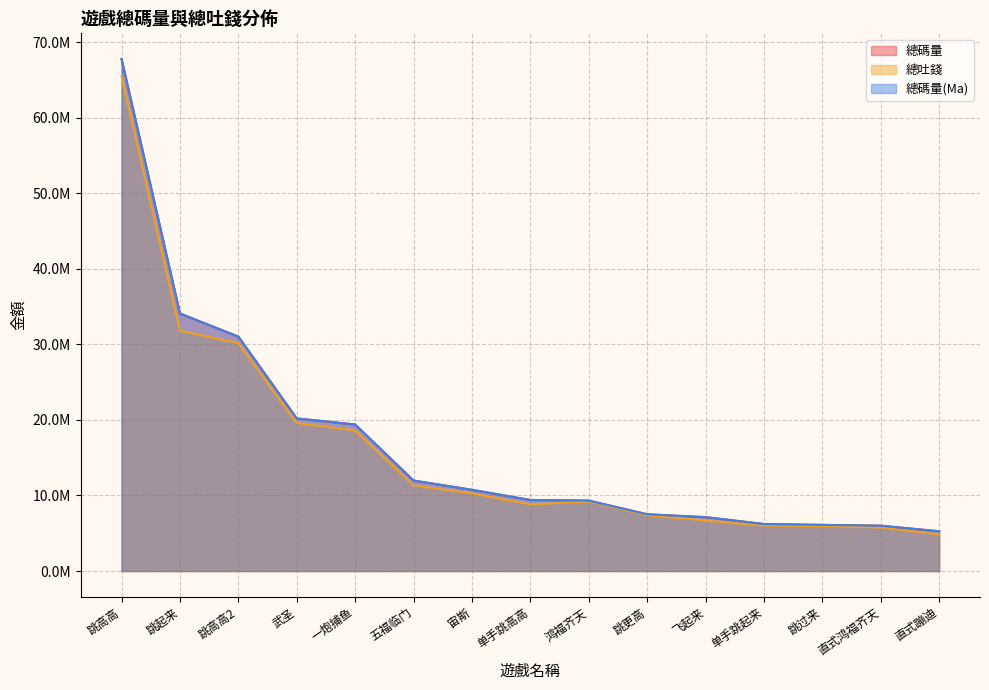

How many values in the 總吐錢 series exceed 9221263?

8